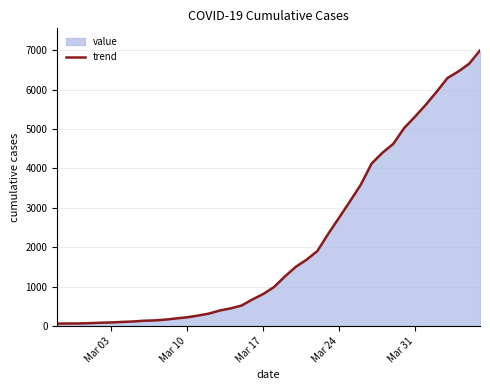

What is the difference between the maximum and minimum values?

6931